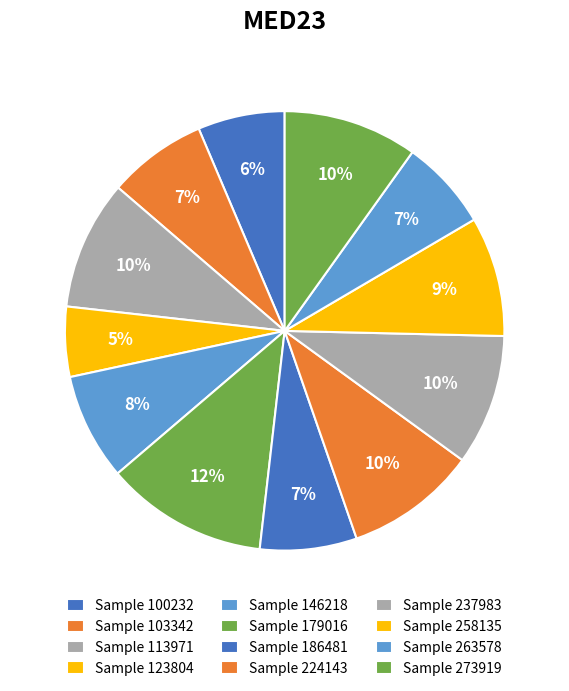

How many segments does this pie chart have?

12